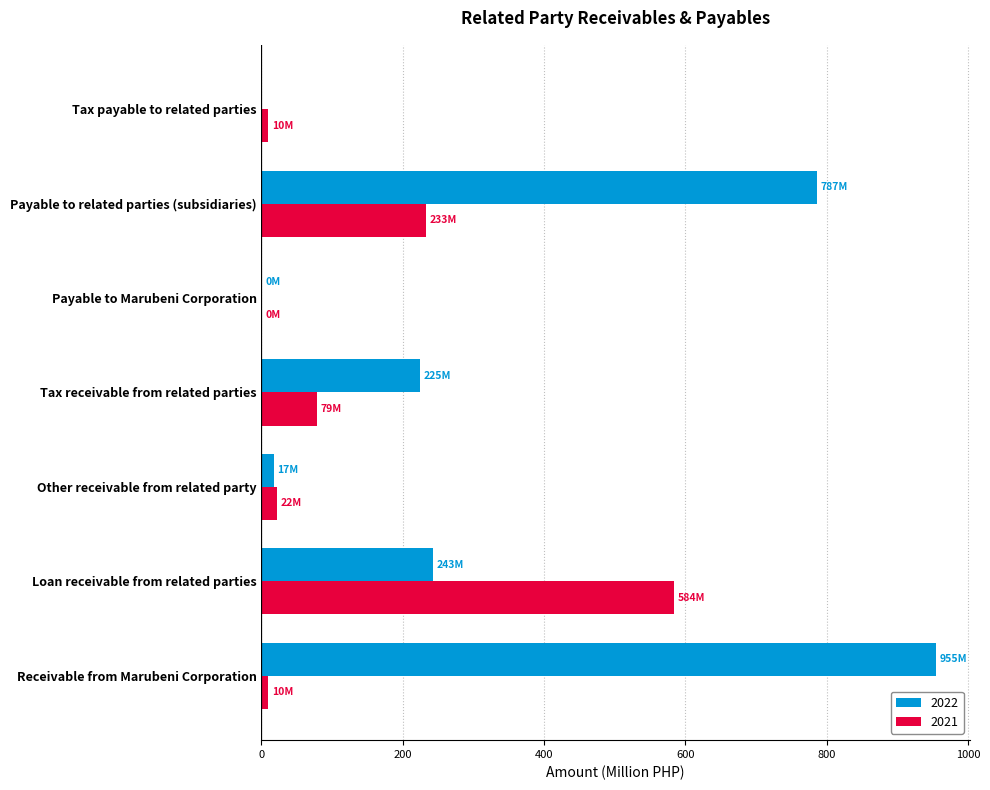

What is the difference between the 2021 values at Other receivable from related party and Tax payable to related parties?

12.2